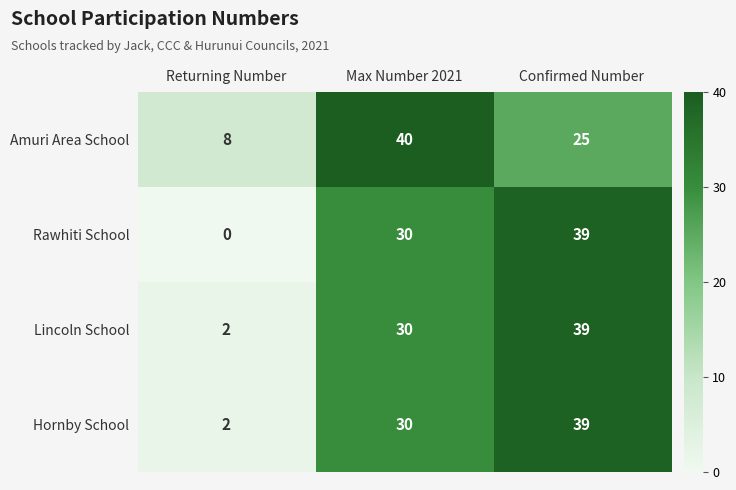

At which category is the sum across all series the highest?

Confirmed Number